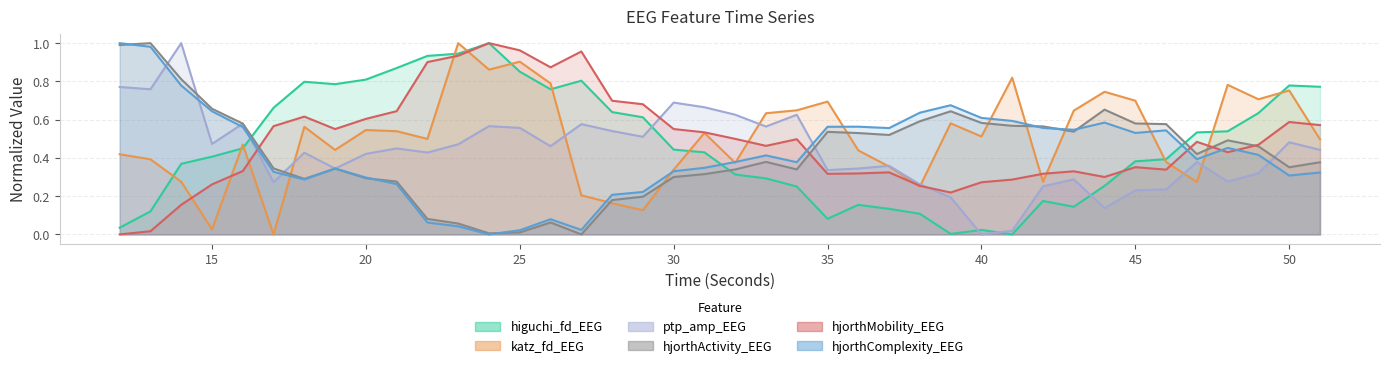

How many data points in higuchi_fd_EEG are above 0?

39